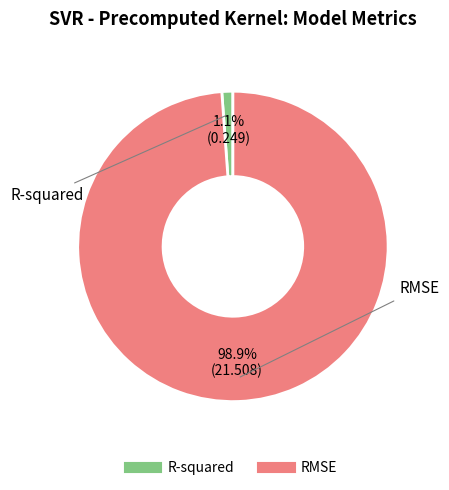

Between RMSE and R-squared, which is larger?

RMSE